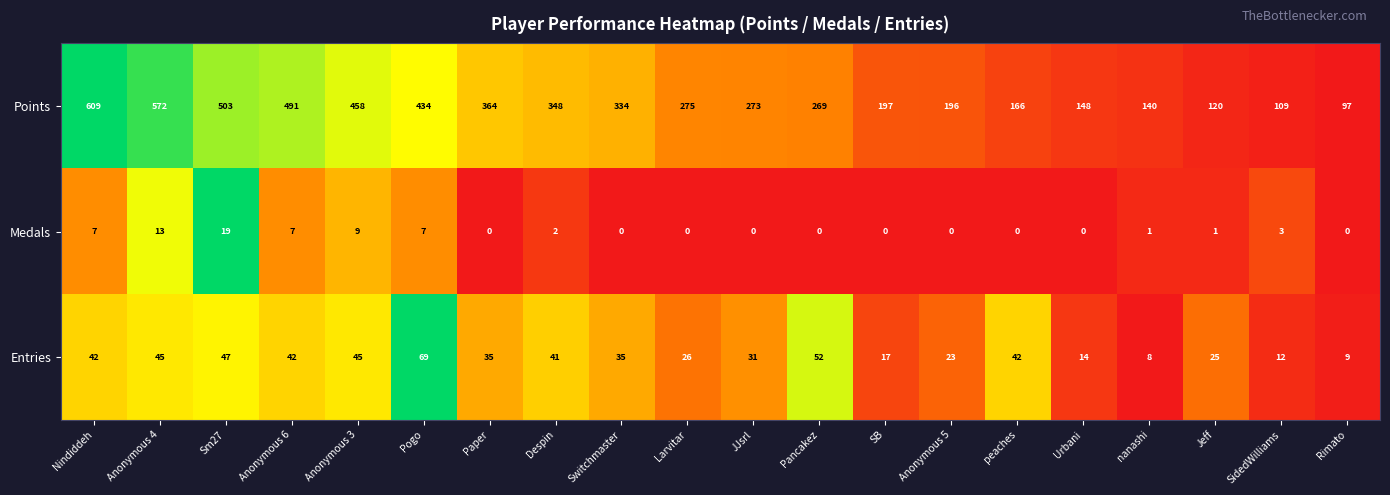

Which series has the widest spread of values?

Points